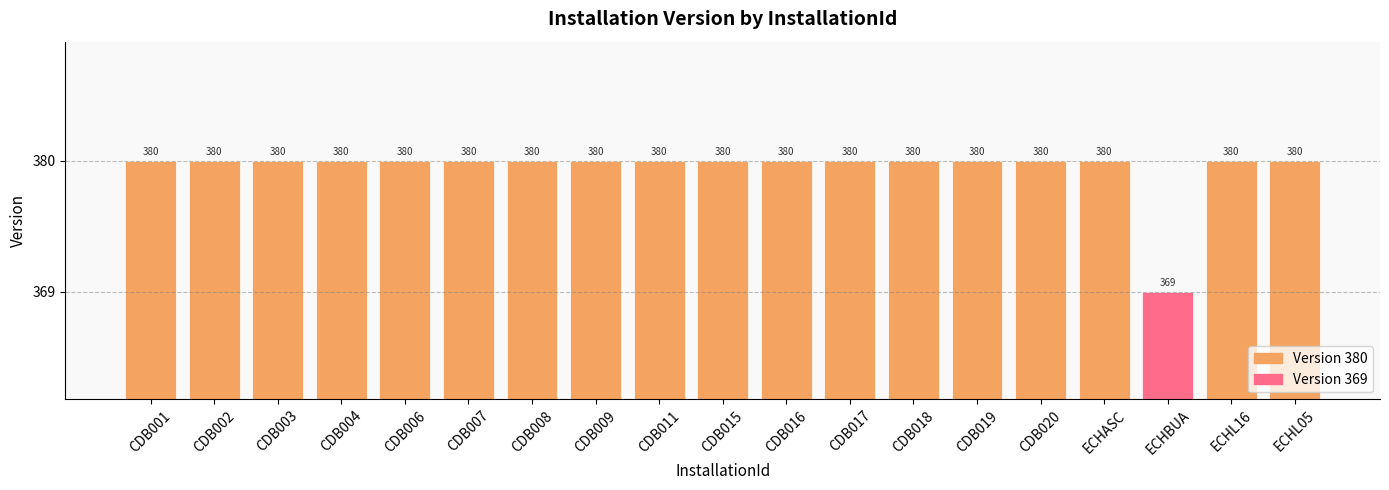

List the labels in order of Version 380 value, smallest first.

ECHBUA, CDB001, CDB002, CDB003, CDB004, CDB006, CDB007, CDB008, CDB009, CDB011, CDB015, CDB016, CDB017, CDB018, CDB019, CDB020, ECHASC, ECHL16, ECHL05